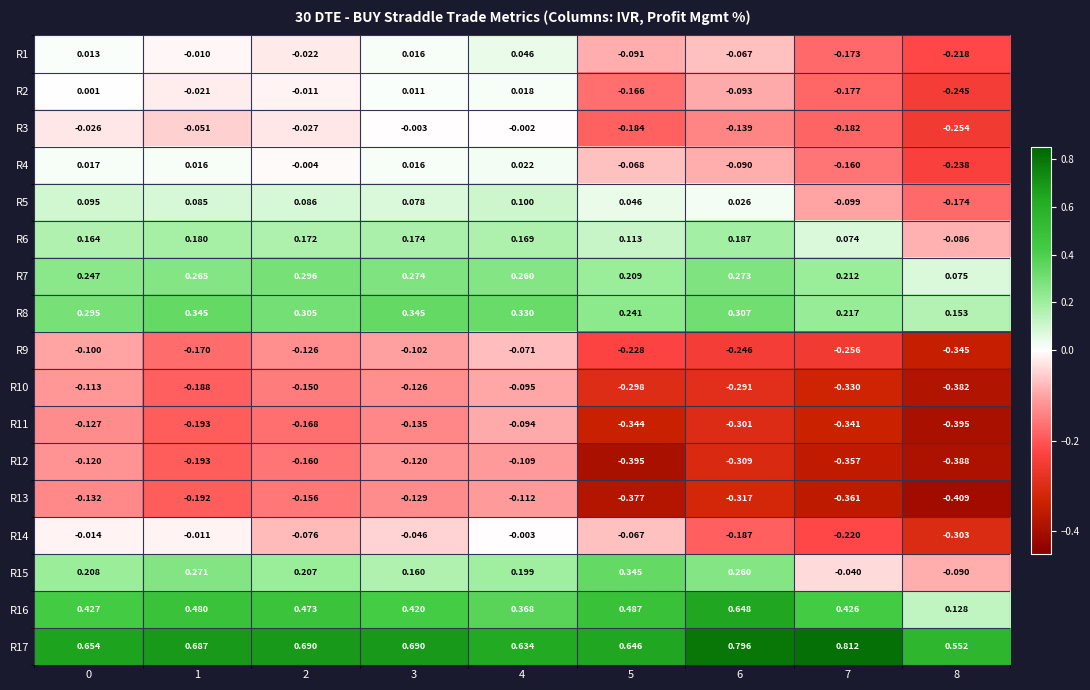

What is the total value across all series at 5?

-0.1